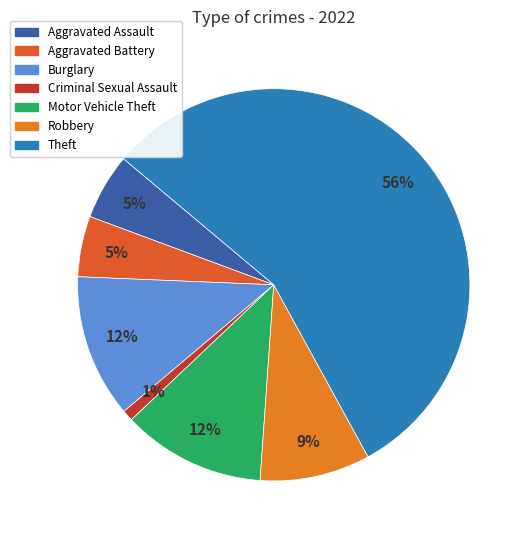

How many slices are in this pie chart?

7